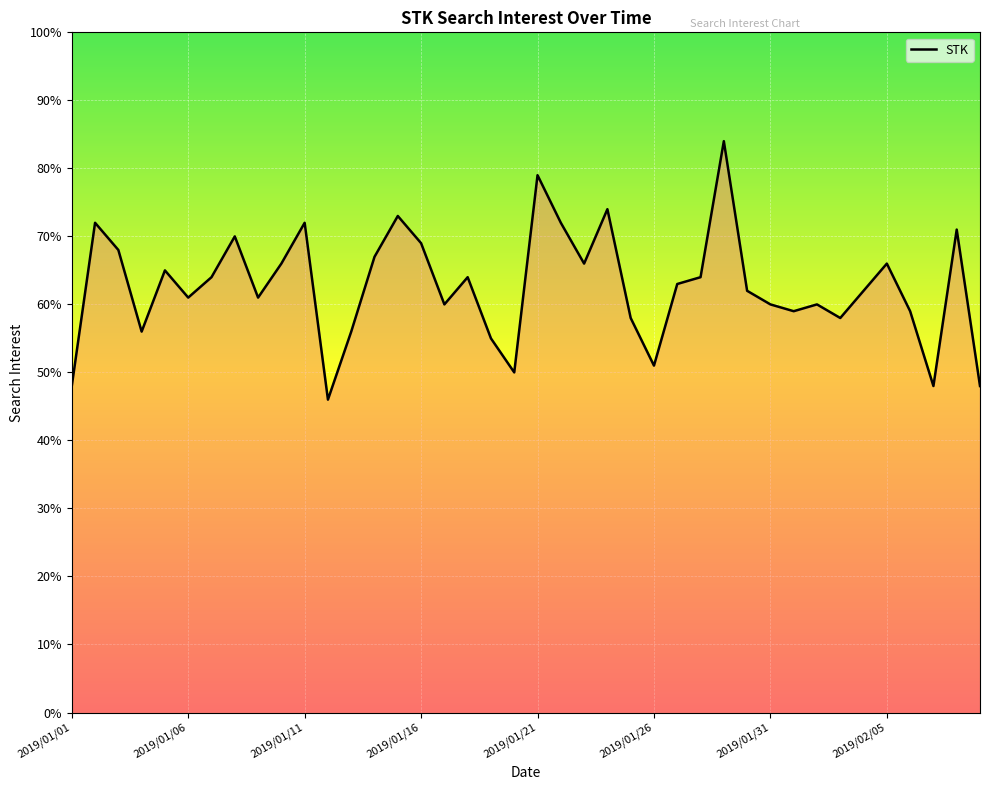

What is the maximum value shown in the chart?

84